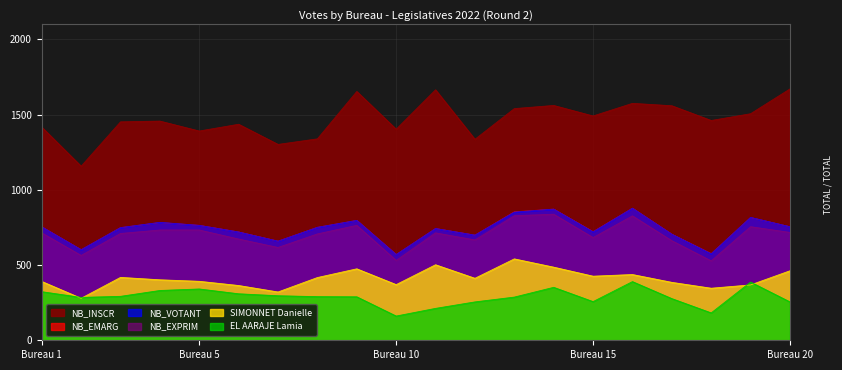

What is the value of the NB_EXPRIM point at the 8th from the left?

707